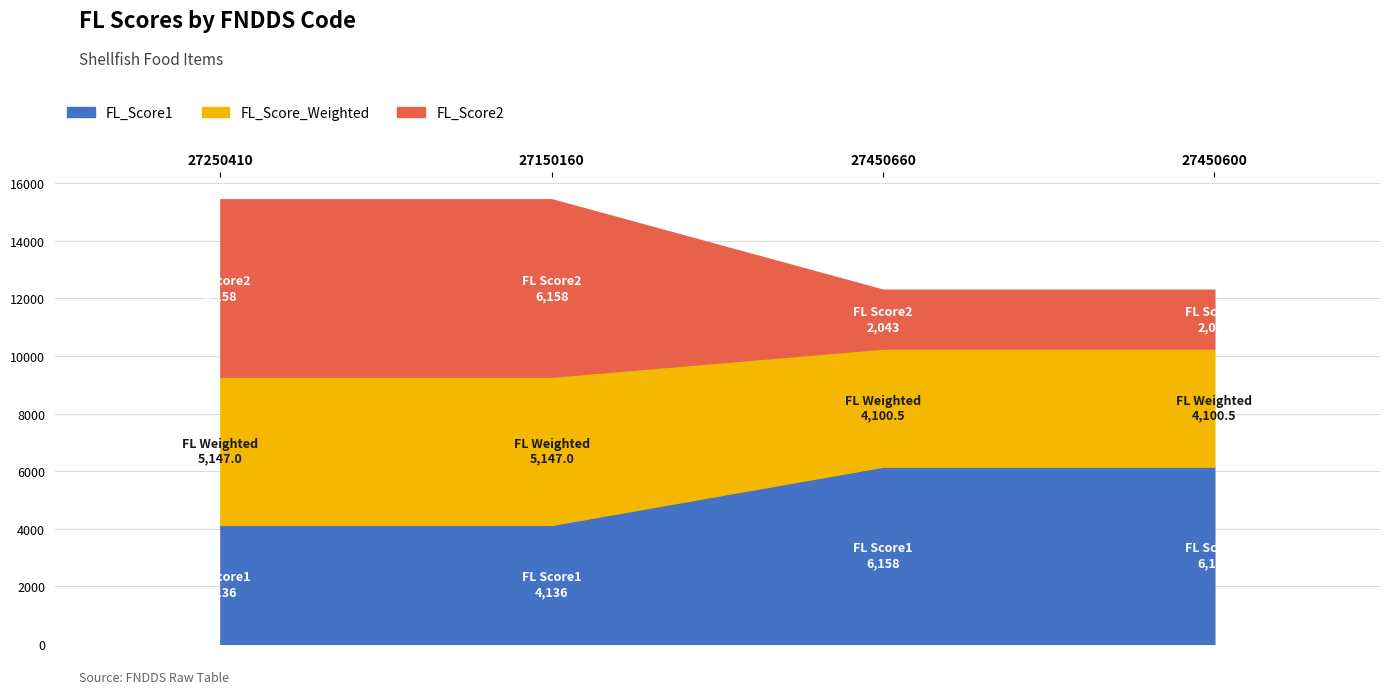

Does the chart display data point markers on the line(s)?

No